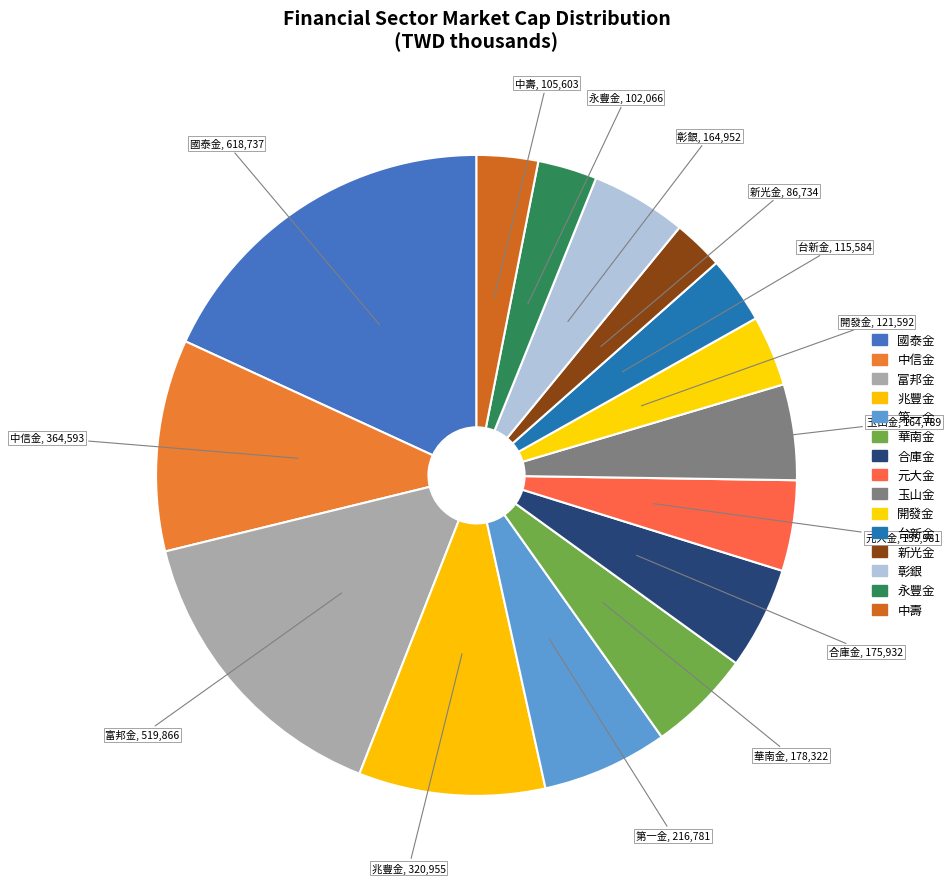

Which slice is the largest?

國泰金